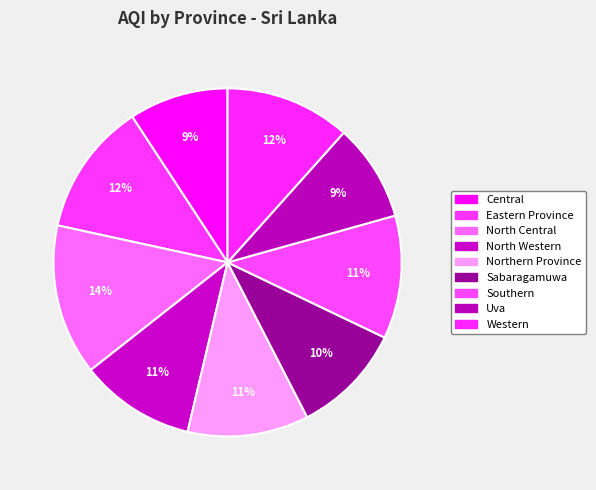

Is there a majority slice in this chart?

No